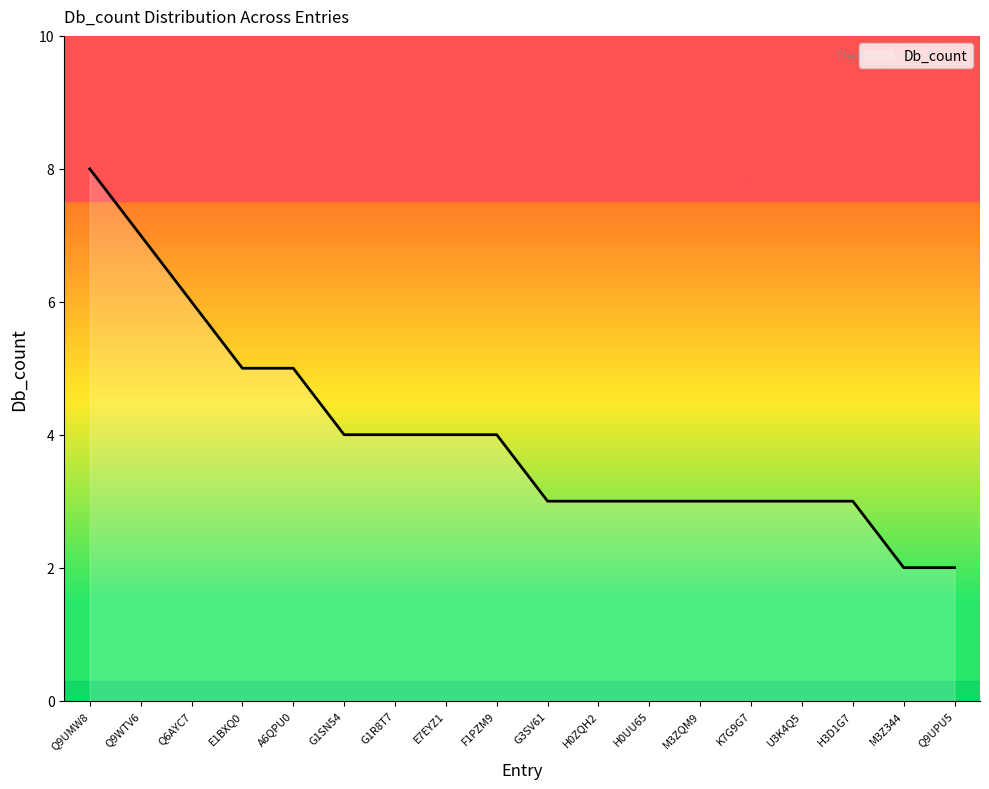

Is it true that the value at U3K4Q5 is 4?

False